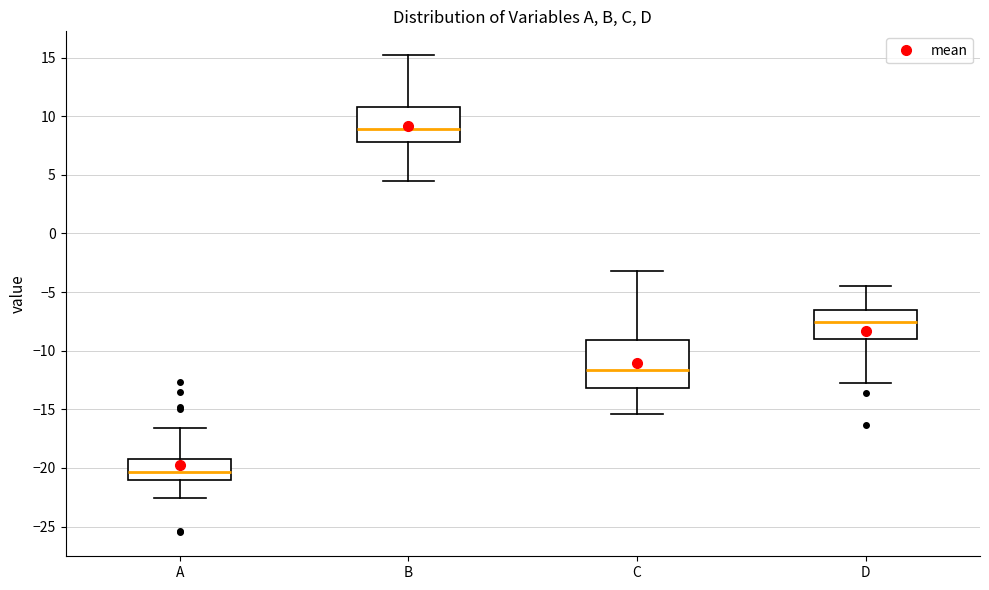

Where is the lower edge of the box for C on the y-axis? The values are not printed on the chart, so give them approximately, as read against the axis.

-13.0